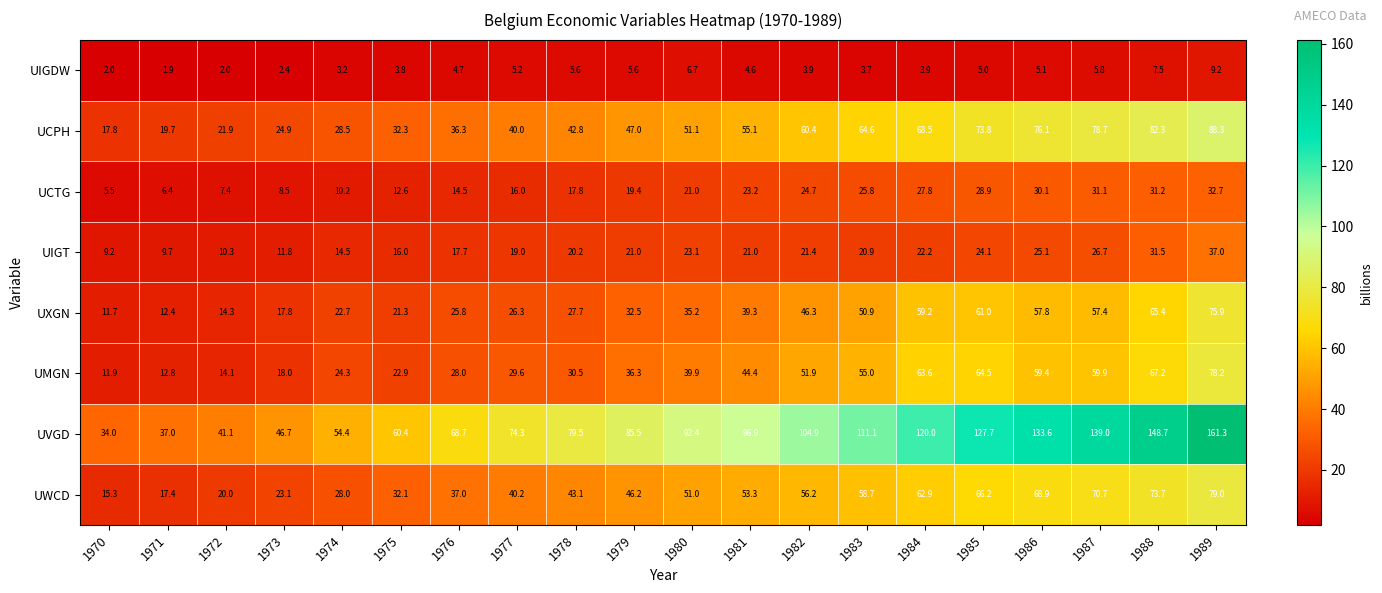

At which category is the sum across all series the highest?

1989